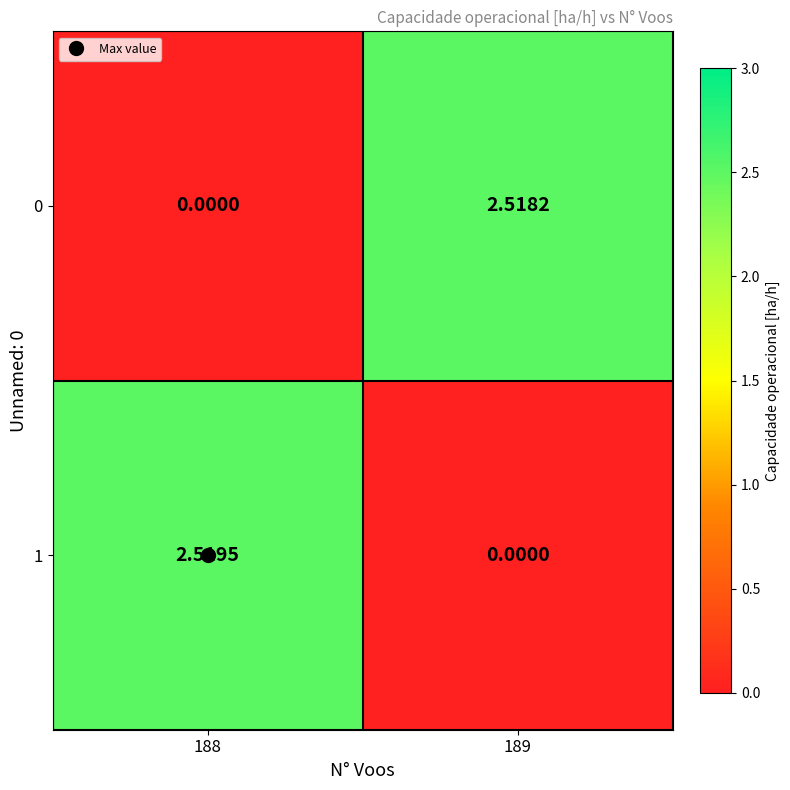

Is the value of 0 at 188 greater than the value of 1 at 188?

No